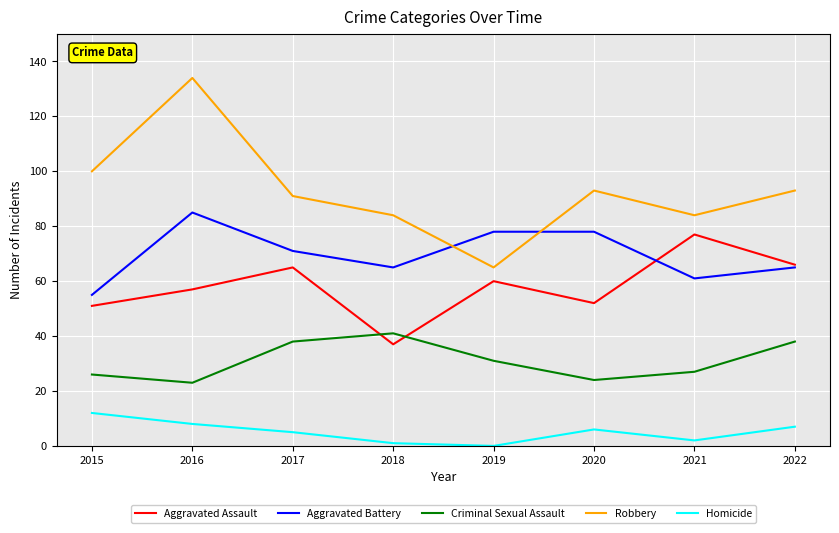

What is the highest value of the Aggravated Battery series?

85